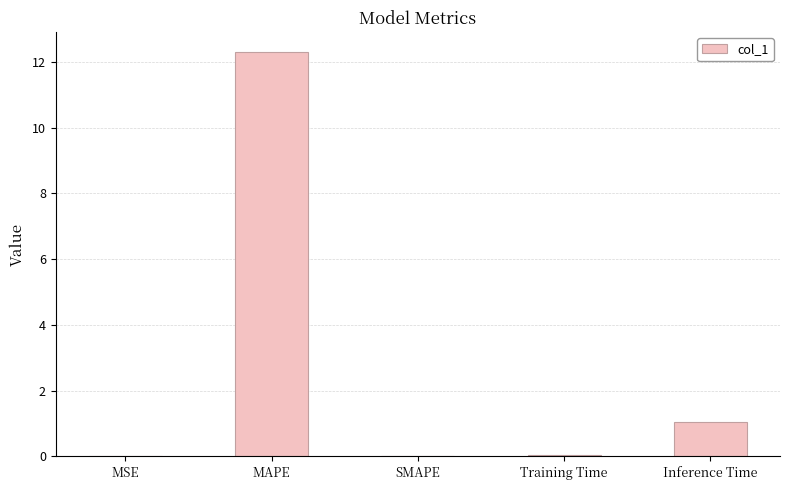

What is the sum of the values at MAPE and Inference Time?

13.4